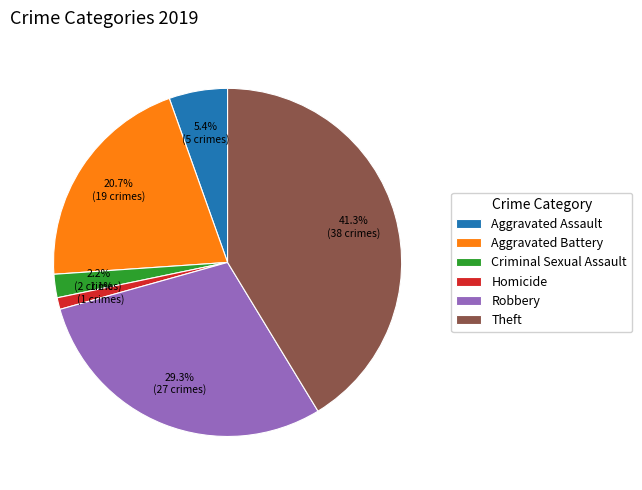

Is there a majority slice in this chart?

No